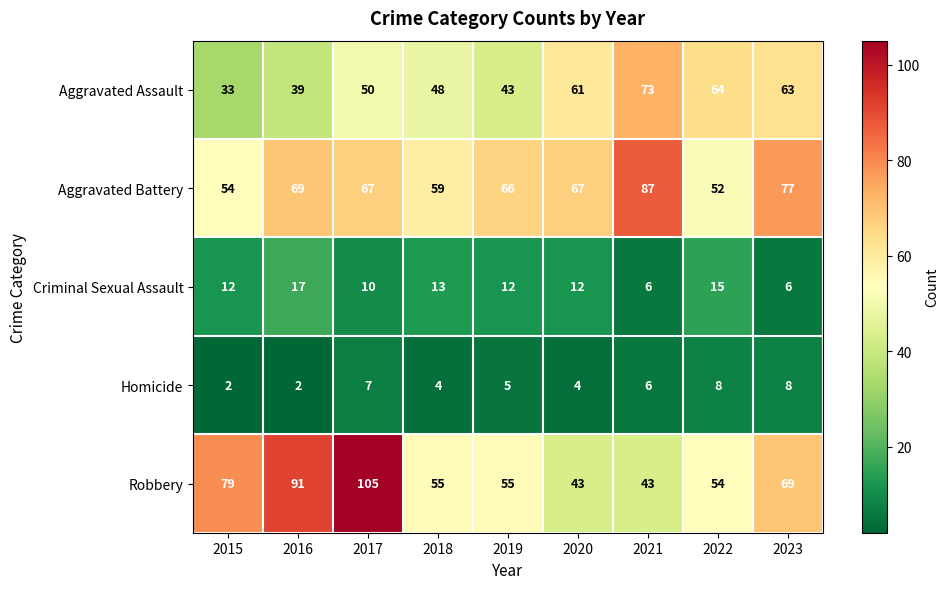

What is the difference between the highest and lowest values at 2016?

89